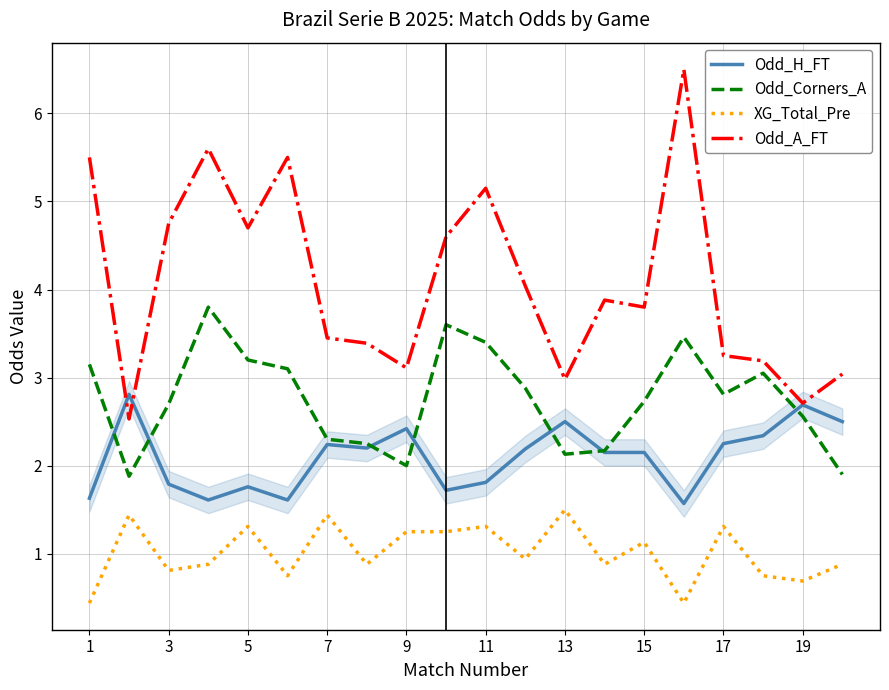

True or false: Odd_Corners_A and XG_Total_Pre cross at least once.

False